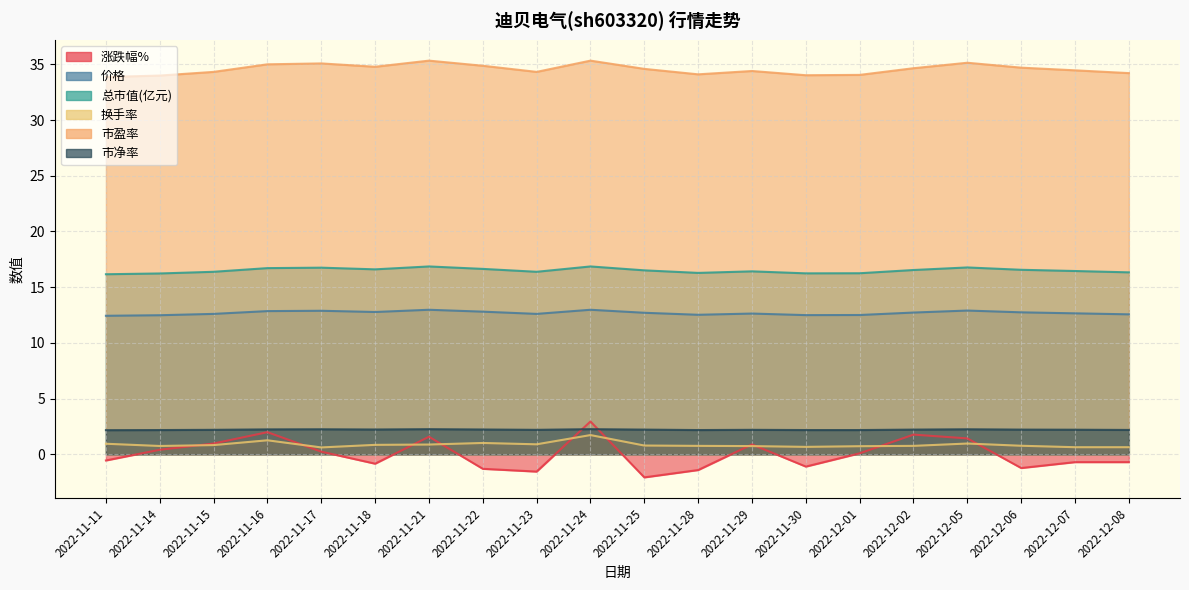

Count the number of categories in the chart.

20